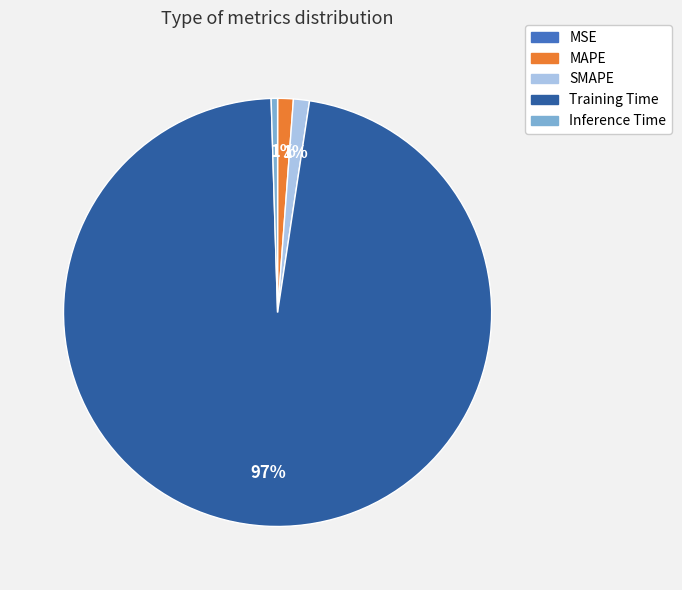

Which has a higher value, Training Time or SMAPE?

Training Time